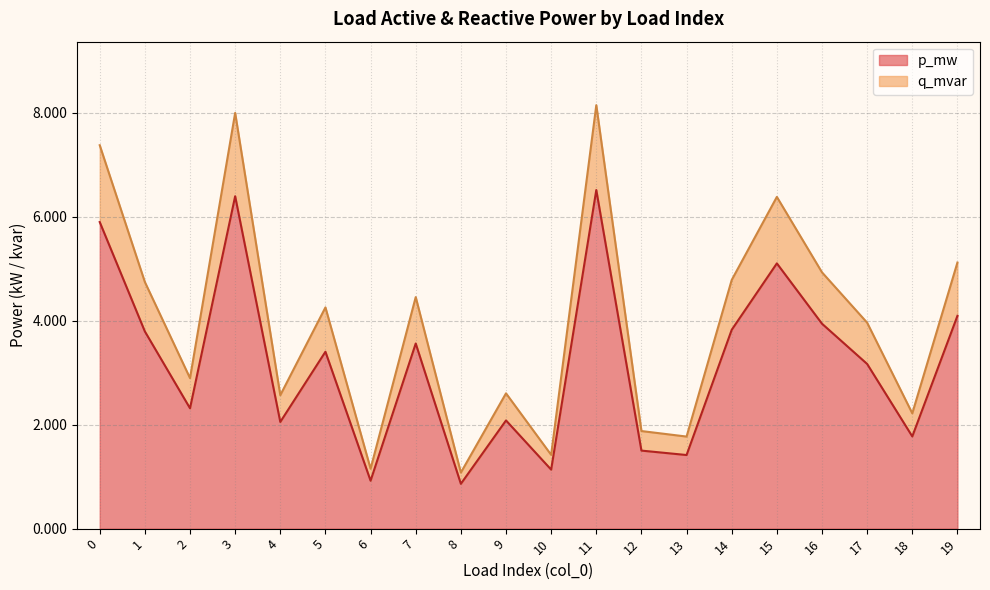

Does the chart display data point markers on the line(s)?

No